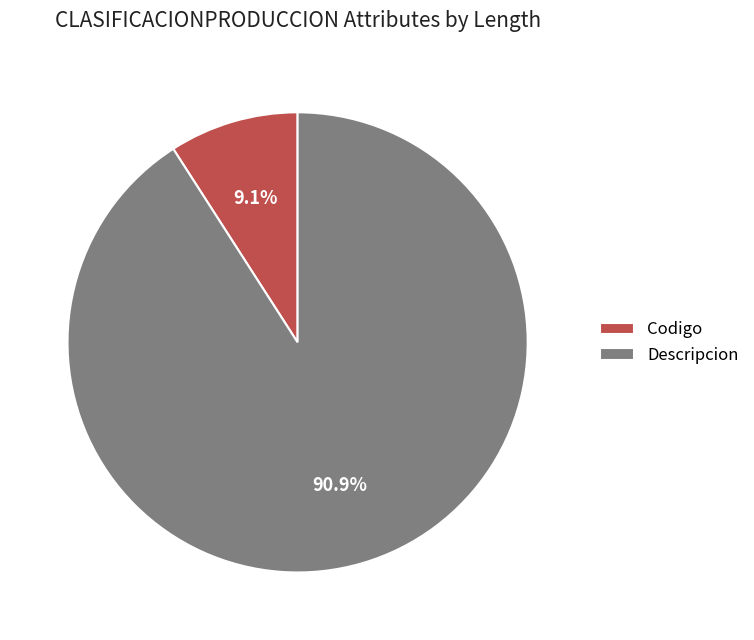

Rank the categories by value from lowest to highest.

Codigo, Descripcion